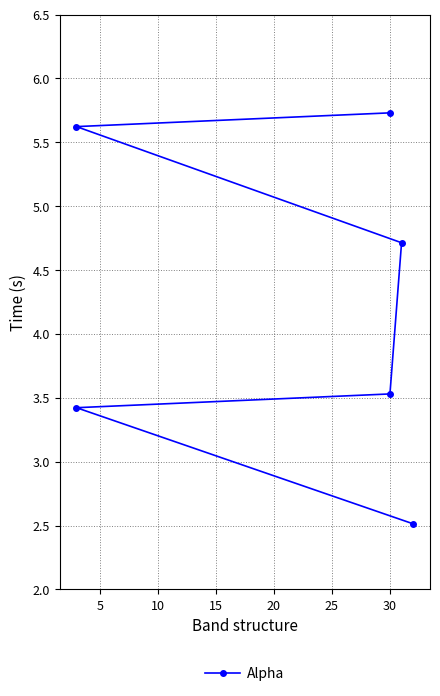

How many lines are shown in the chart?

1